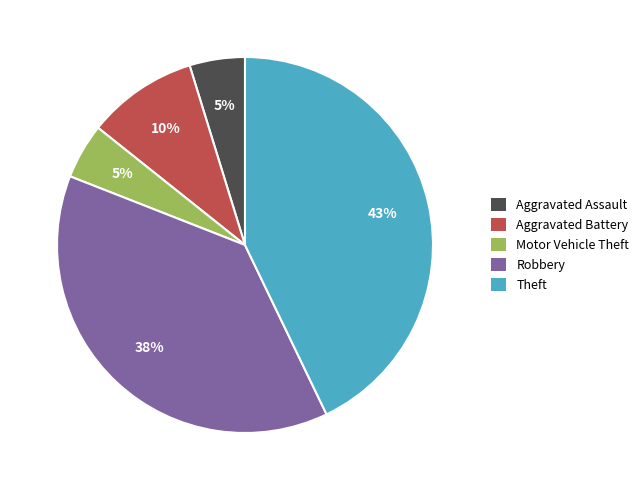

To the nearest percent, what portion does Motor Vehicle Theft represent?

5%